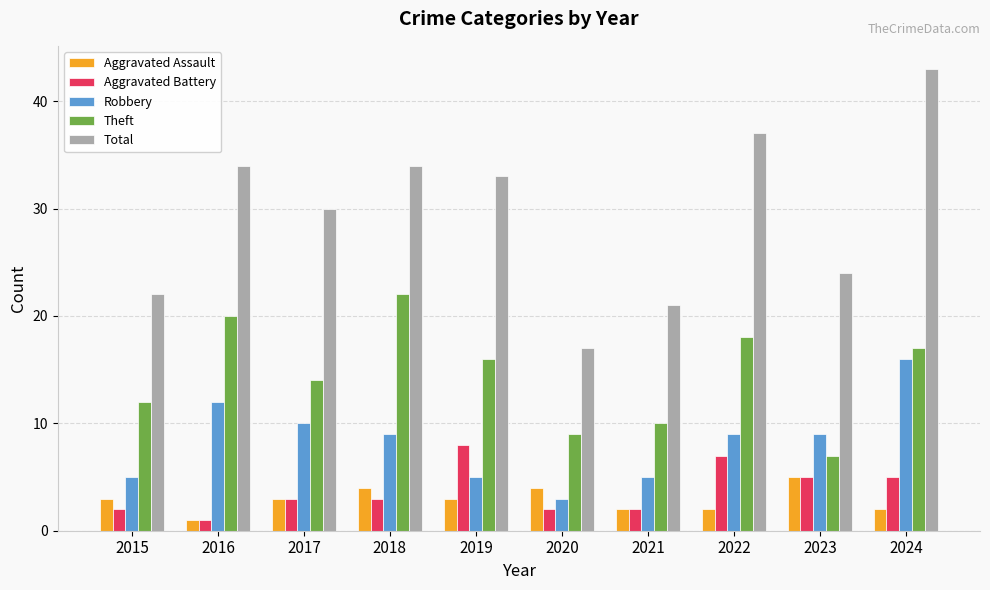

Which category has the highest value in the Robbery series?

2024